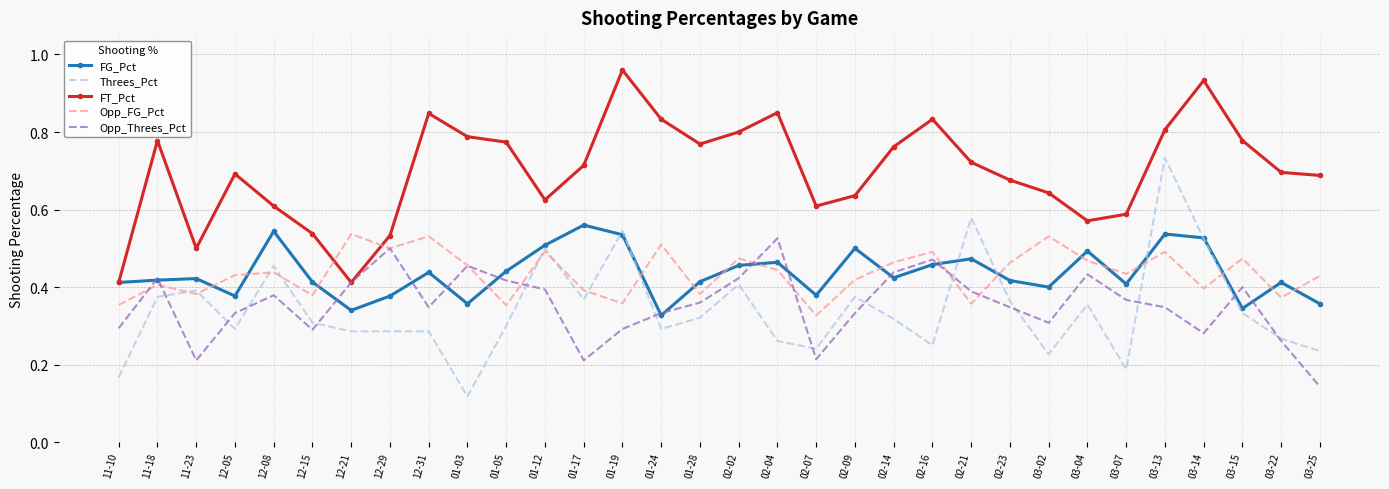

True or false: Threes_Pct and FT_Pct intersect in this chart.

False